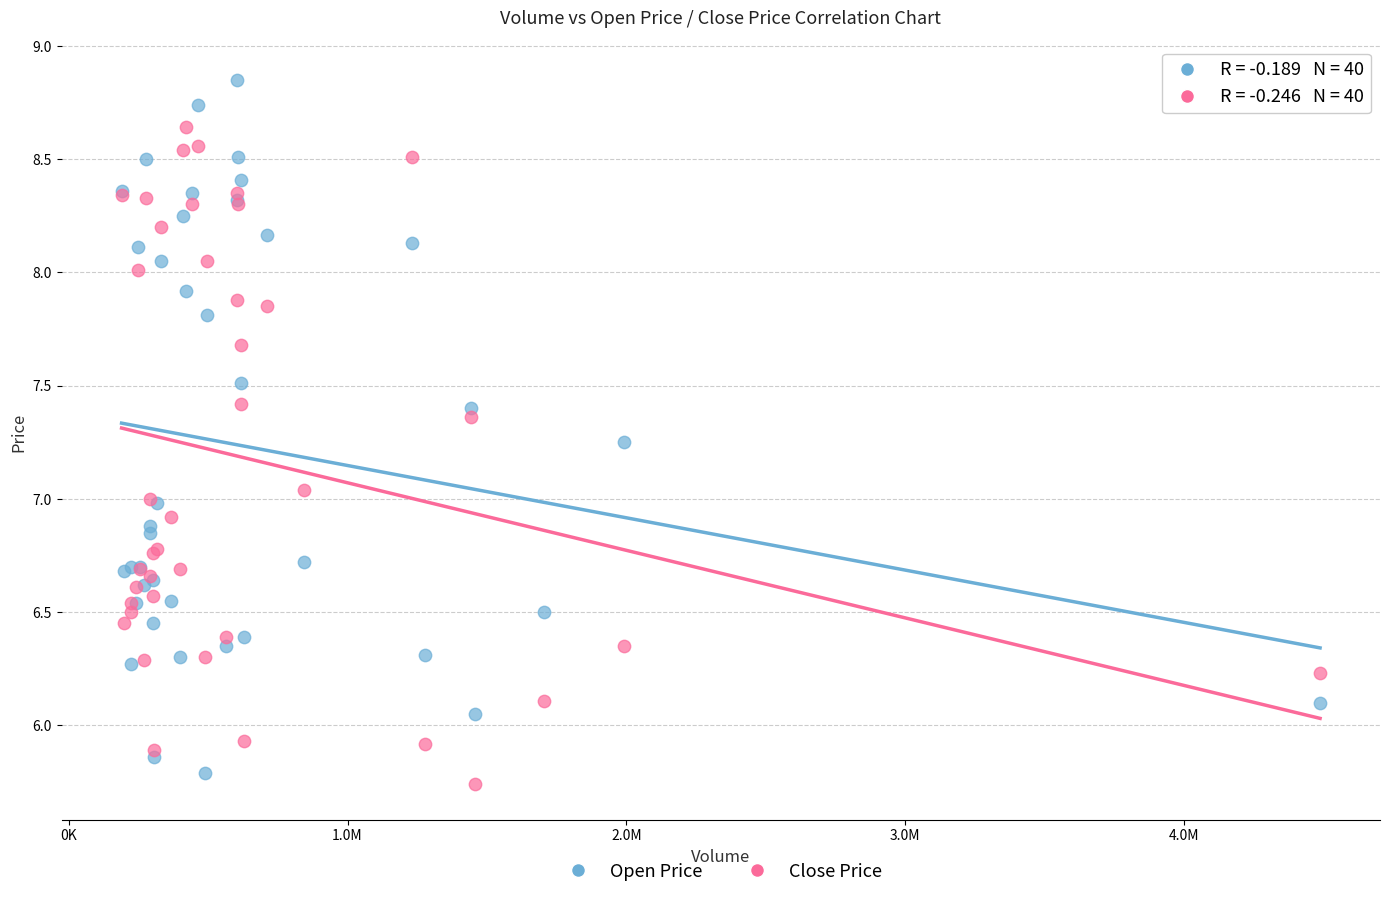

What is the X range (max minus min) for the scatter plot?

4299800.0